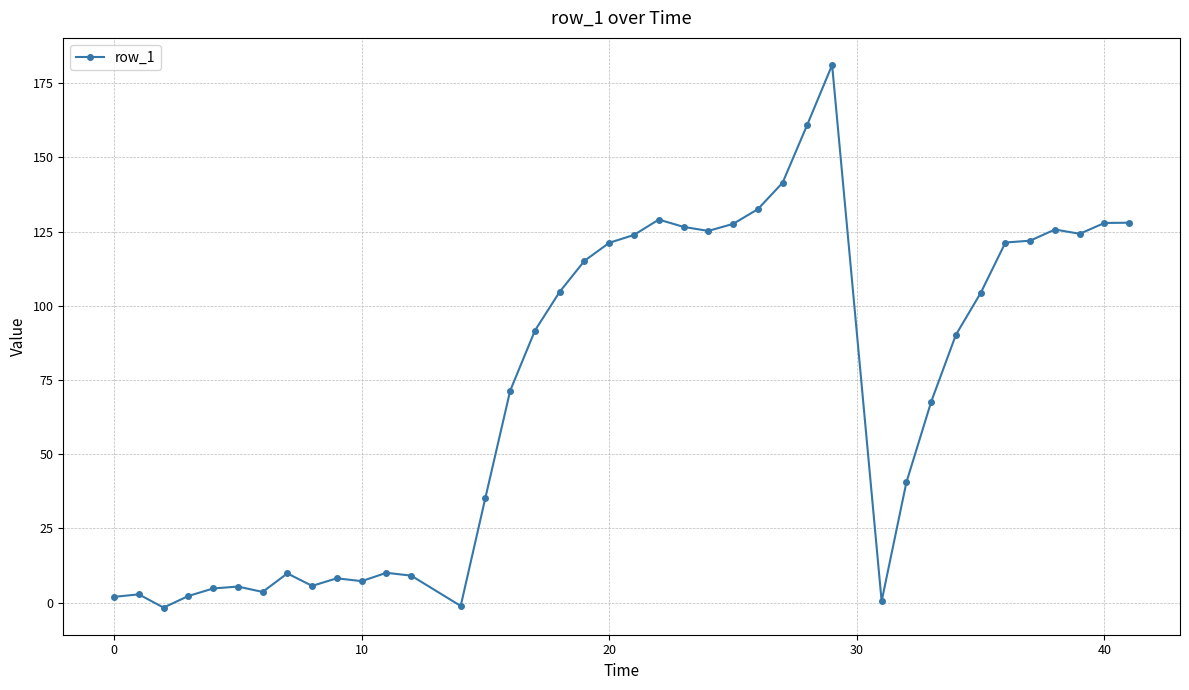

What is the difference between the maximum and second lowest values?

182.3